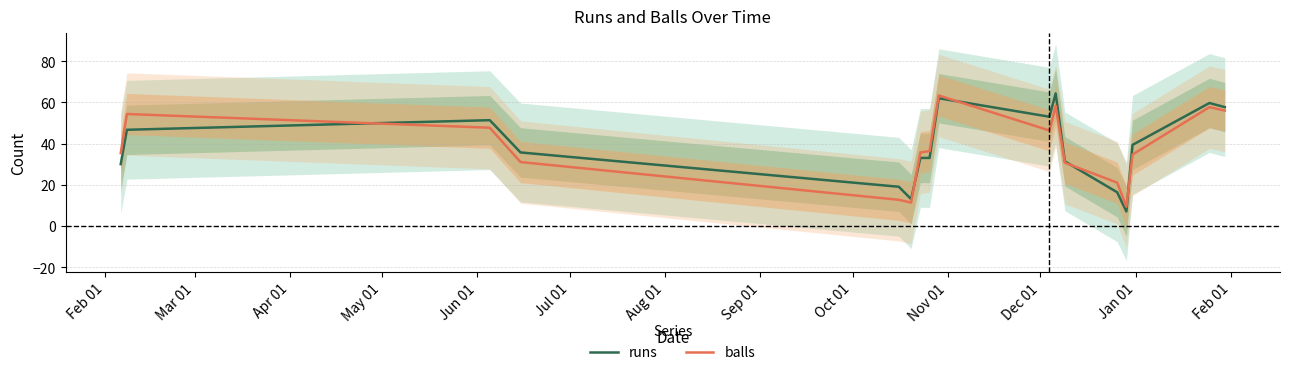

What is the label of the 1st point from the left?

Feb 01